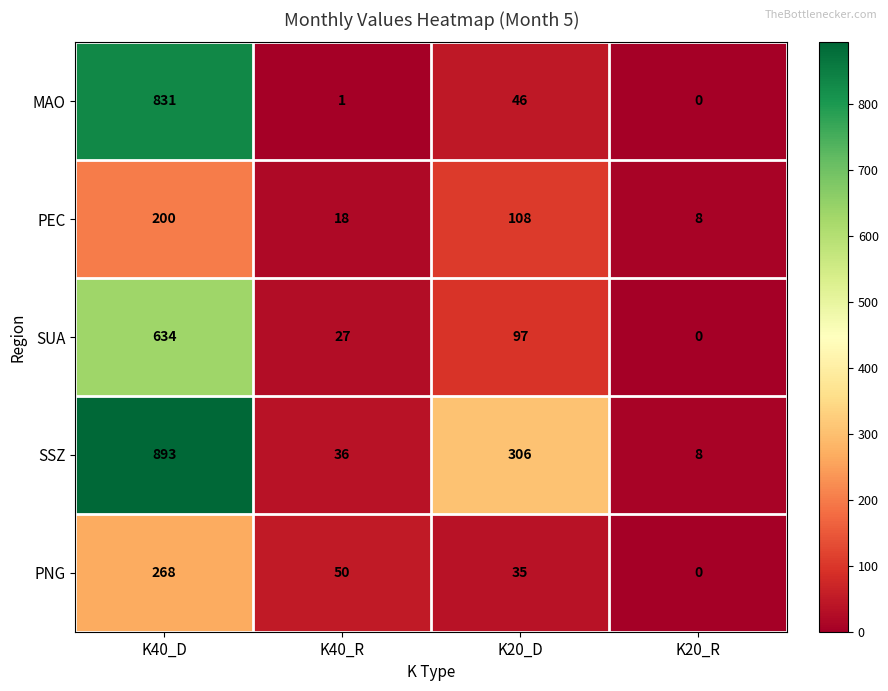

Rank the categories by PEC value from lowest to highest.

K20_R, K40_R, K20_D, K40_D